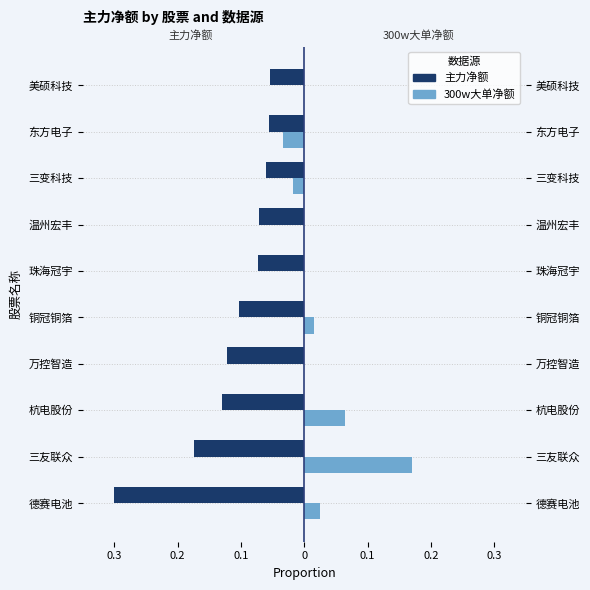

How many series are shown in this chart?

2